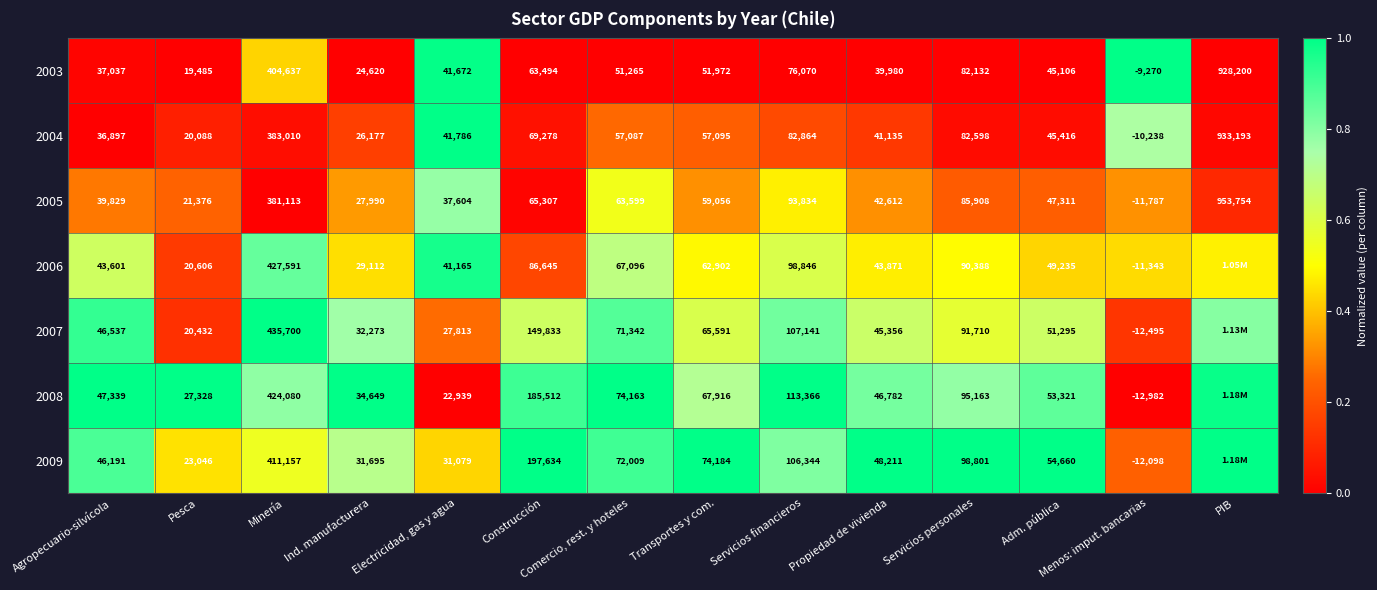

How many values in 2004 are below zero?

1